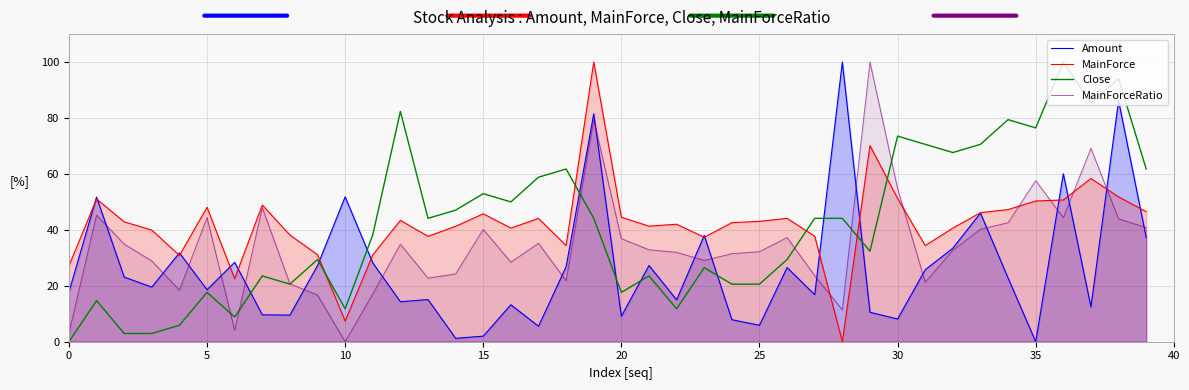

After their last crossing, which series has the higher values: MainForceRatio or MainForce?

MainForce